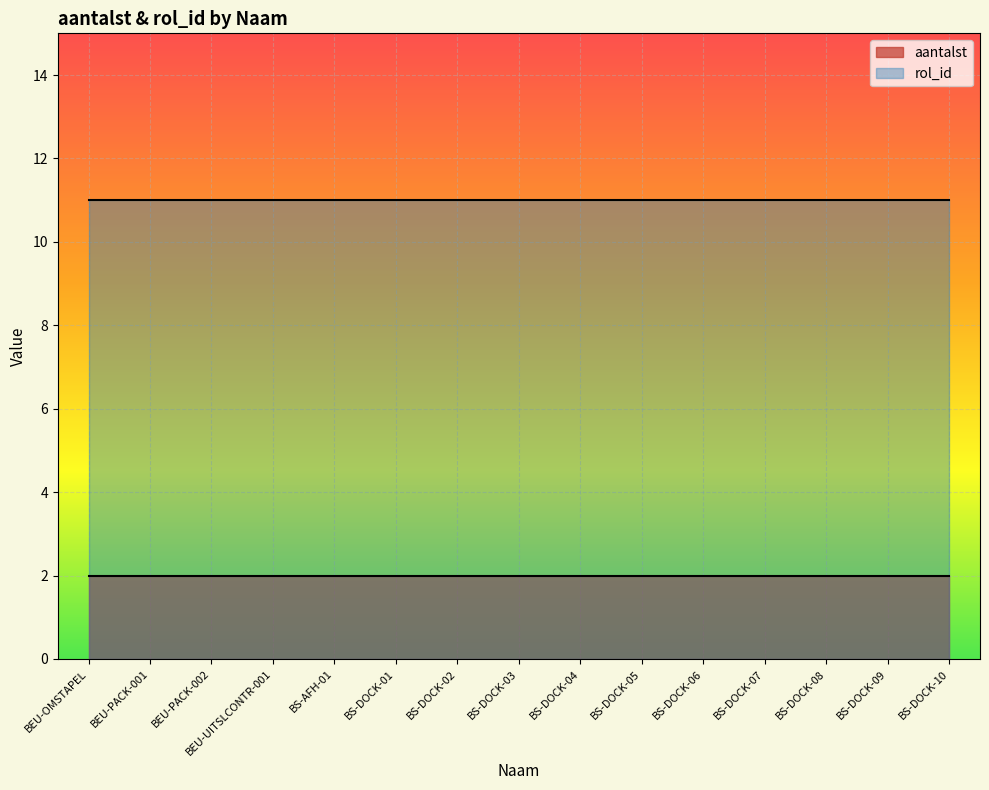

True or false: aantalst has a value of 2 at BS-DOCK-07.

True